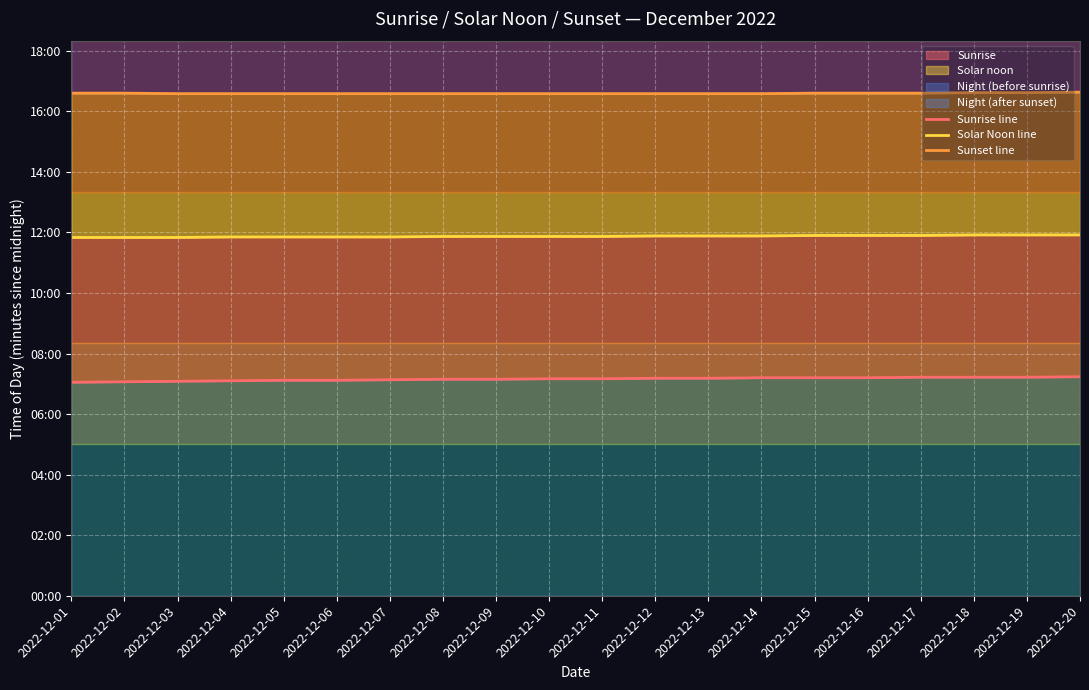

What is the total value across all series at 2022-12-04?

2132